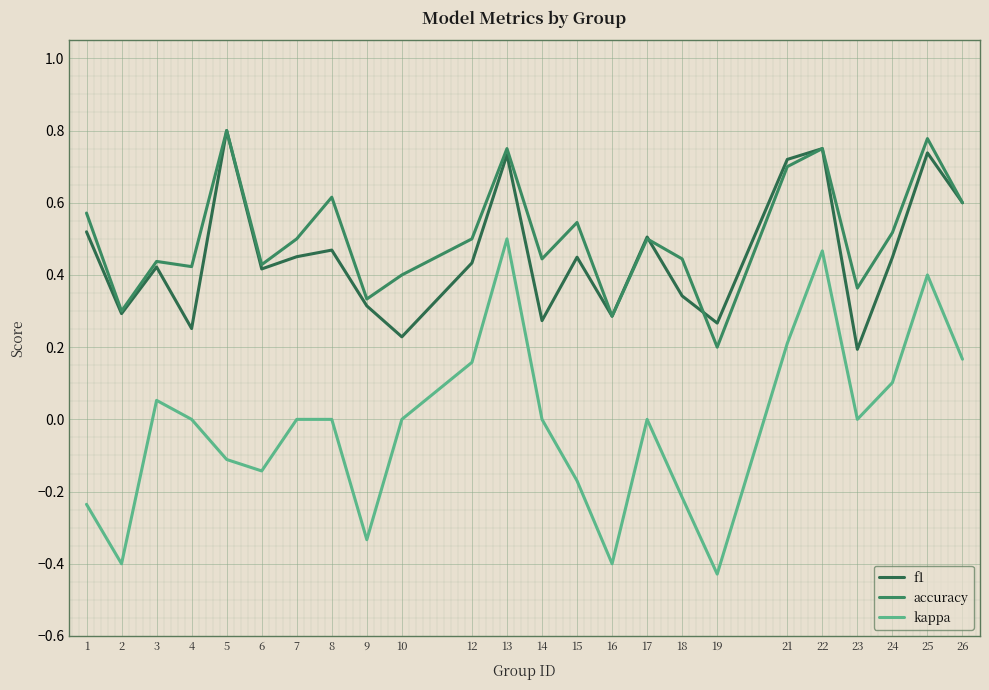

What is the difference between the accuracy values at 23 and 26?

0.2